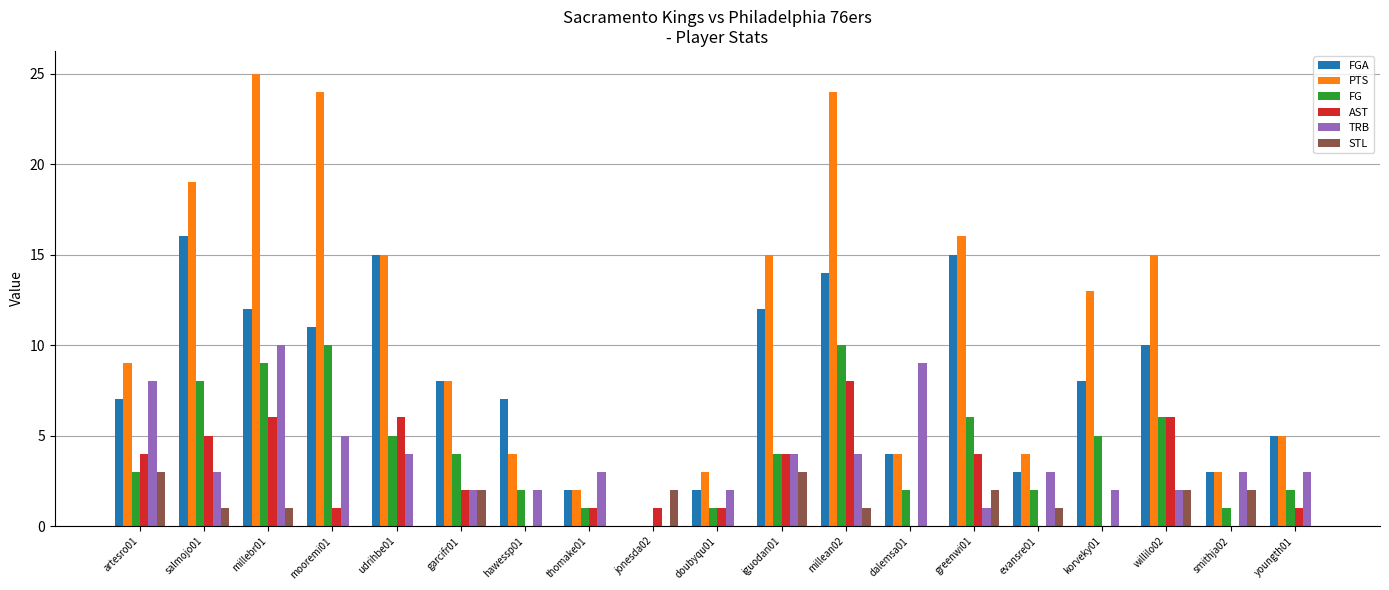

Is the value of PTS at garcifr01 greater than the value of STL at doubyqu01?

Yes